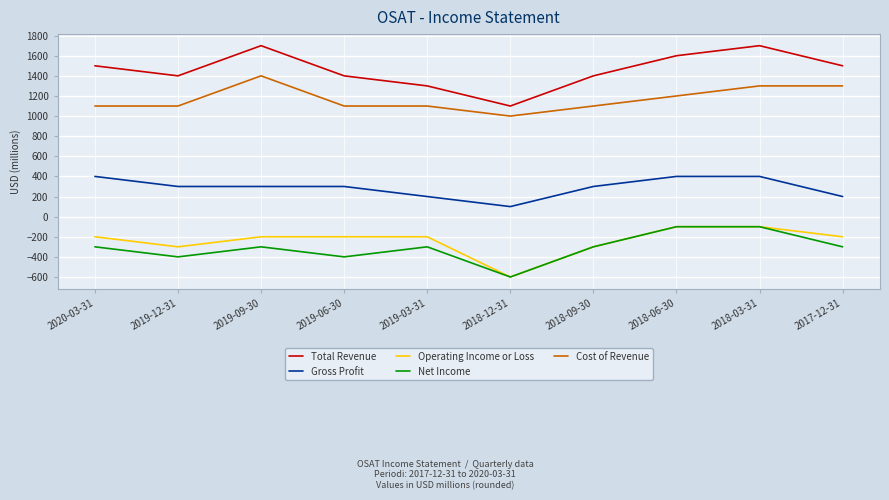

Reading left to right, extract all data points from this chart.

Total Revenue: 1500	1400	1700	1400	1300	1100	1400	1600	1700	1500
Gross Profit: 400	300	300	300	200	100	300	400	400	200
Operating Income or Loss: -200	-300	-200	-200	-200	-600	-300	-100	-100	-200
Net Income: -300	-400	-300	-400	-300	-600	-300	-100	-100	-300
Cost of Revenue: 1100	1100	1400	1100	1100	1000	1100	1200	1300	1300